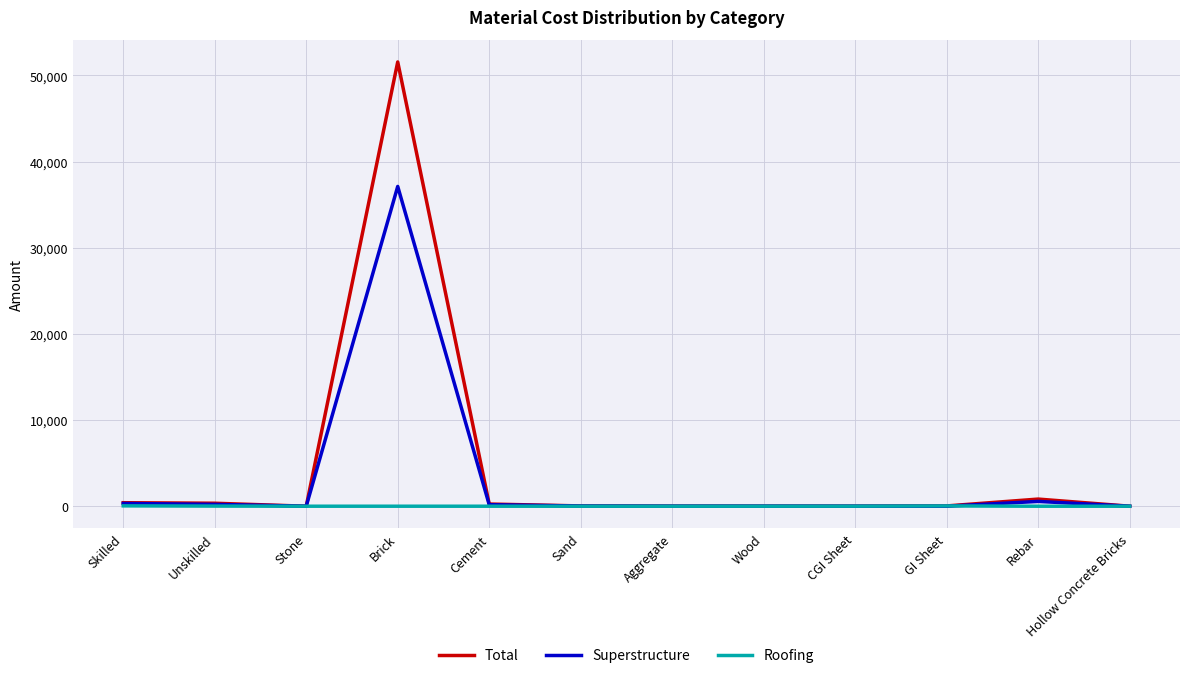

List the series in order of their peak value, lowest first.

Roofing, Superstructure, Total